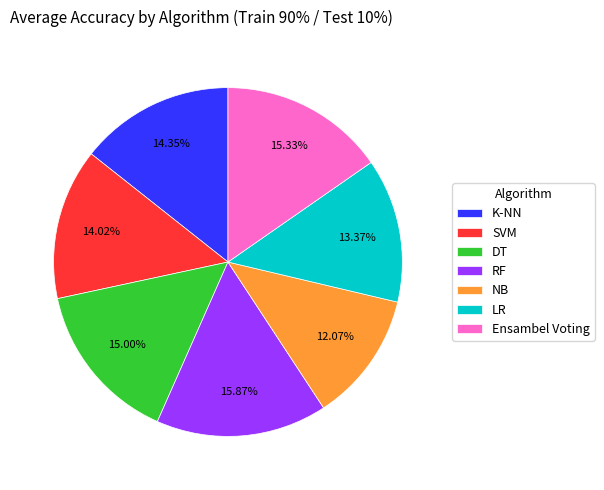

True or false: K-NN accounts for 14% of the total.

True